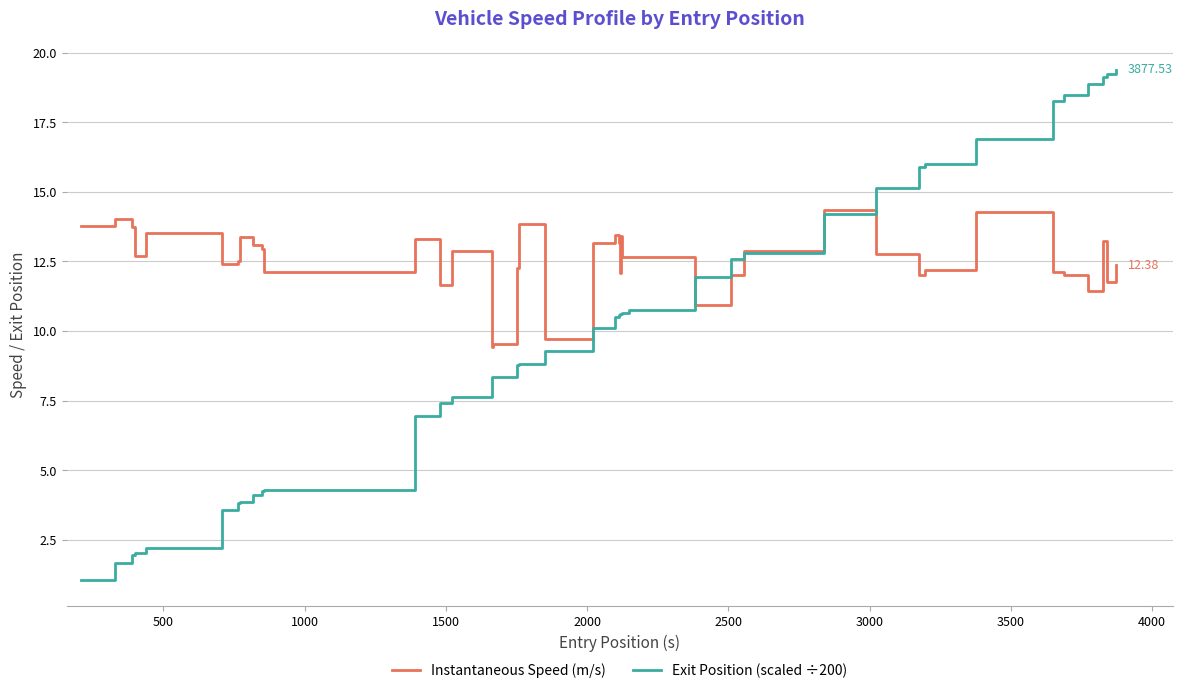

Does the chart have visible grid lines?

Yes